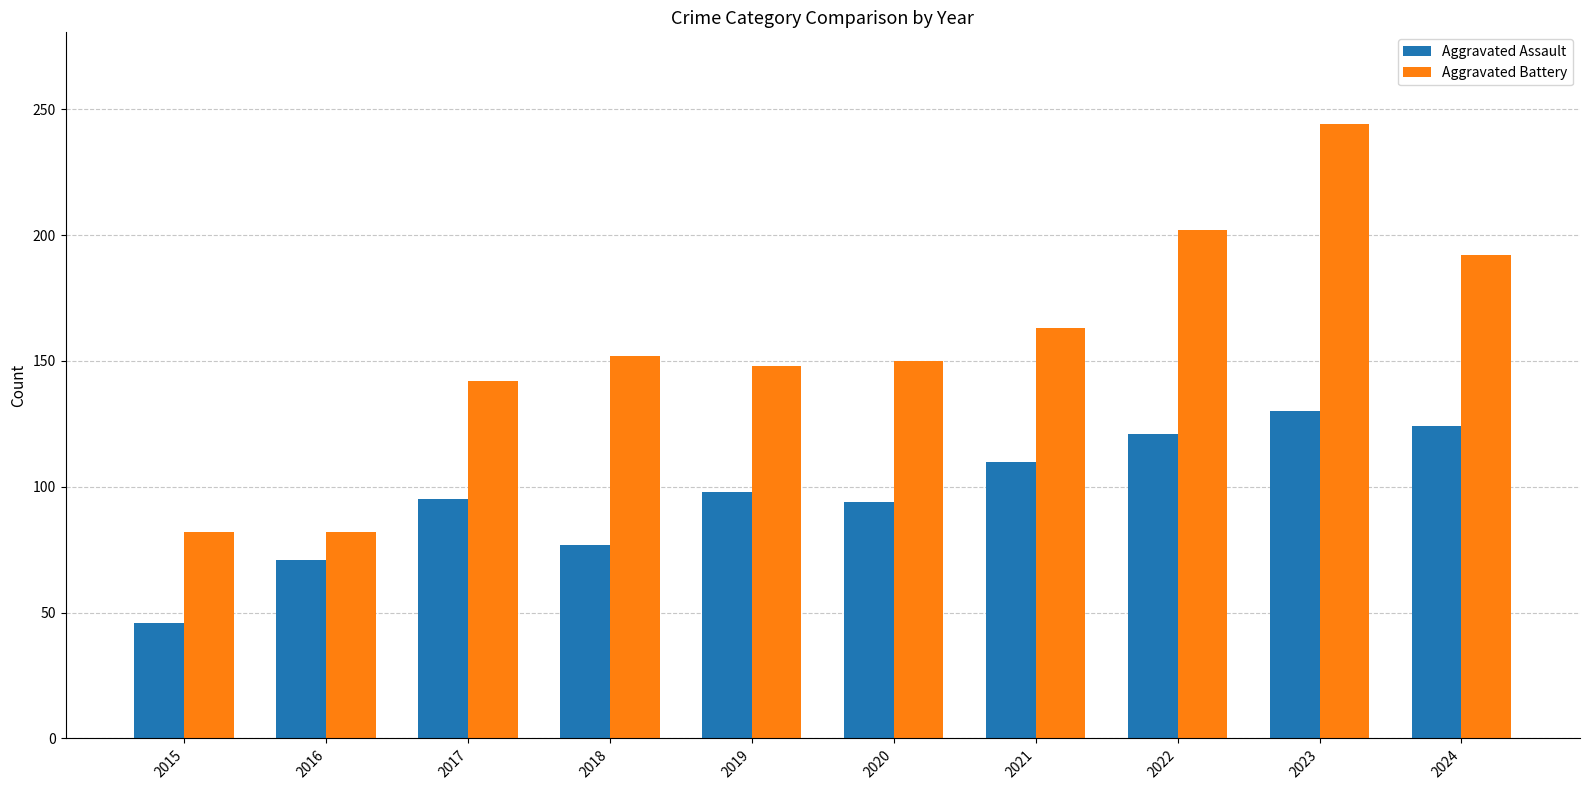

The value of Aggravated Assault at 2017 is 137. True or false?

False